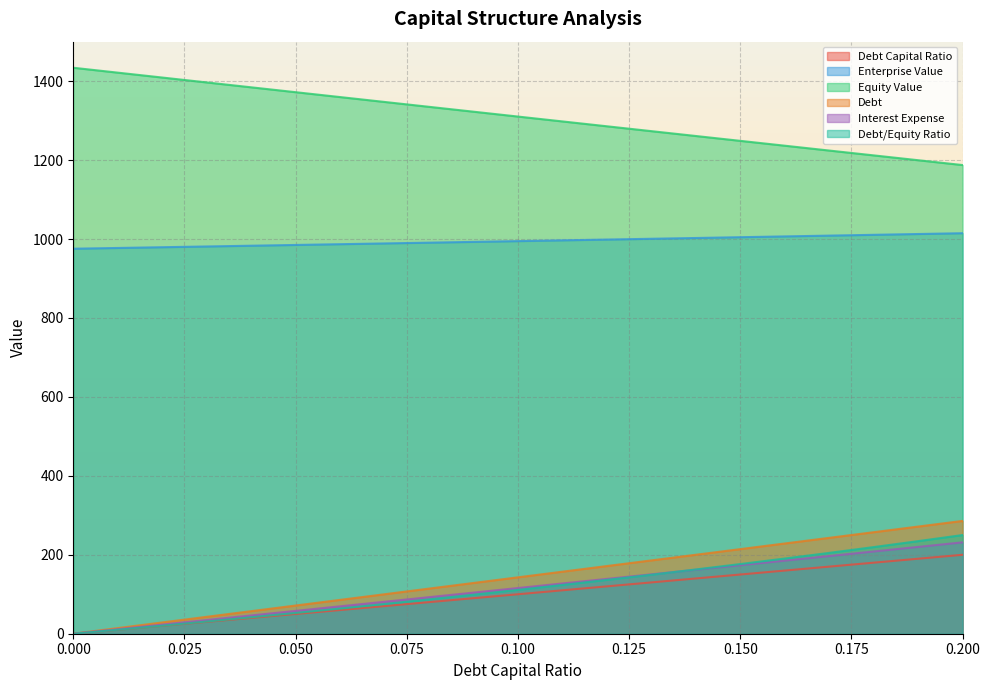

What is the sum of the debt_equity values at 0.03 and 0.13?

180.3